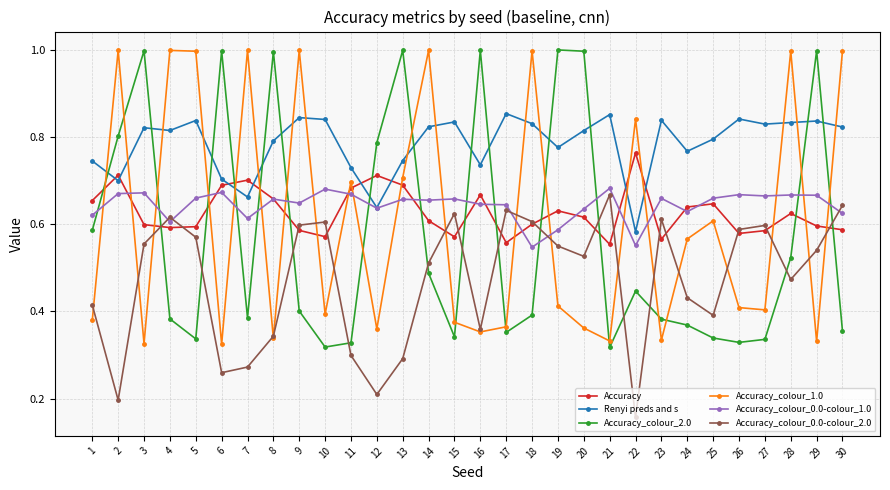

At which category does Accuracy_colour_2.0 reach its first local valley?

5